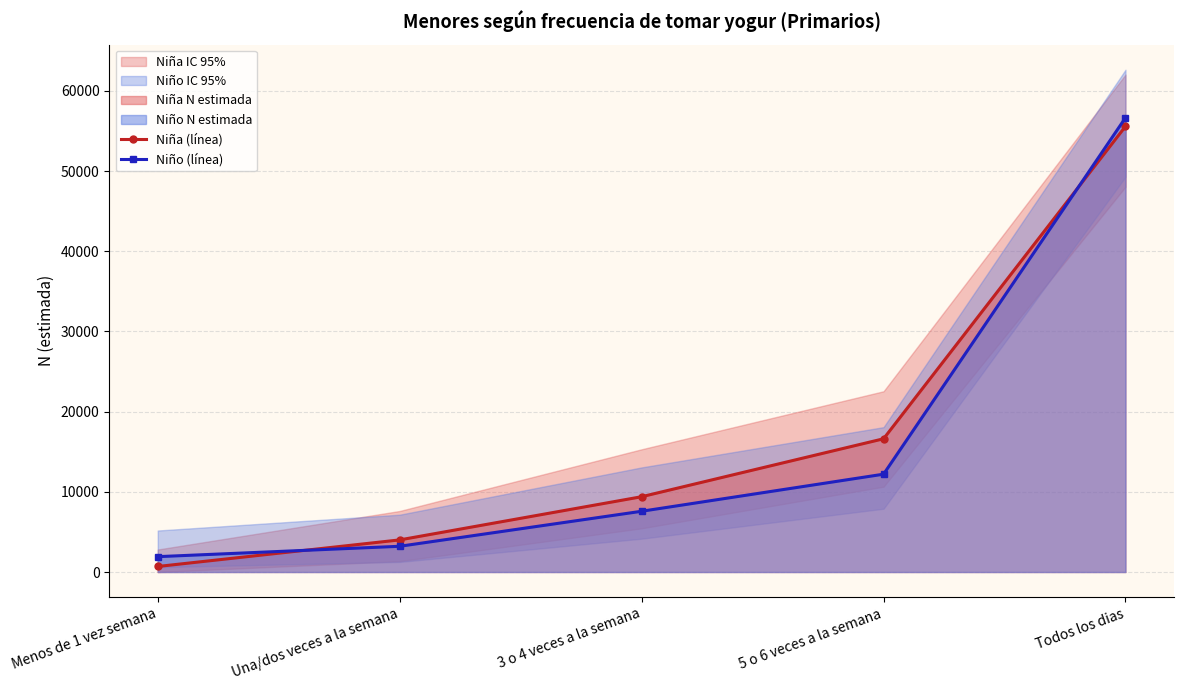

How many times do Niña (línea) and Niño (línea) cross each other?

2